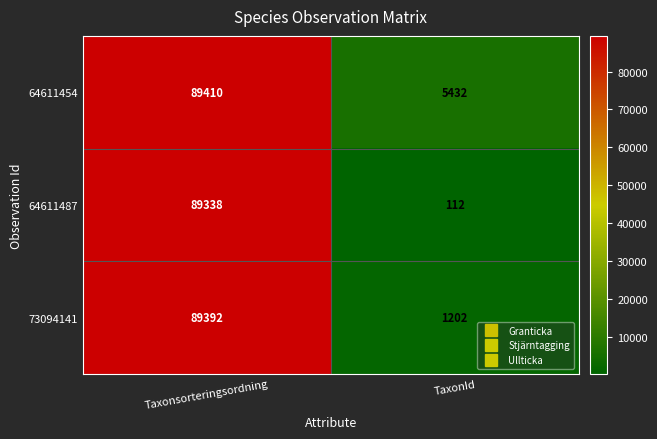

What is the sum of the 64611454 values at Taxonsorteringsordning and TaxonId?

94842